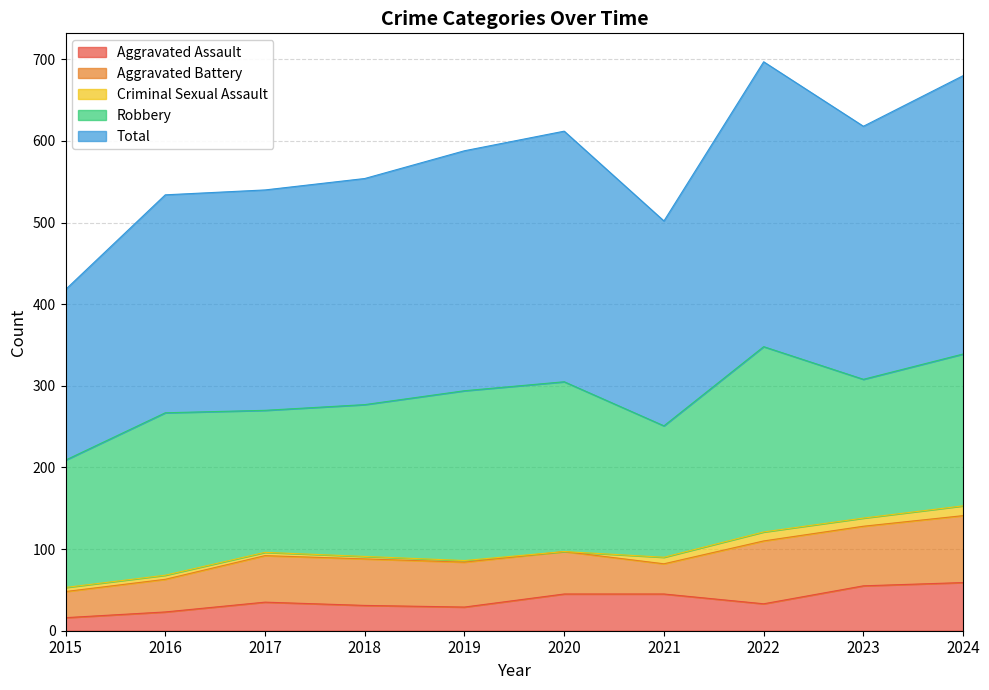

What is the difference between the second highest and second lowest values in the Robbery series?

47